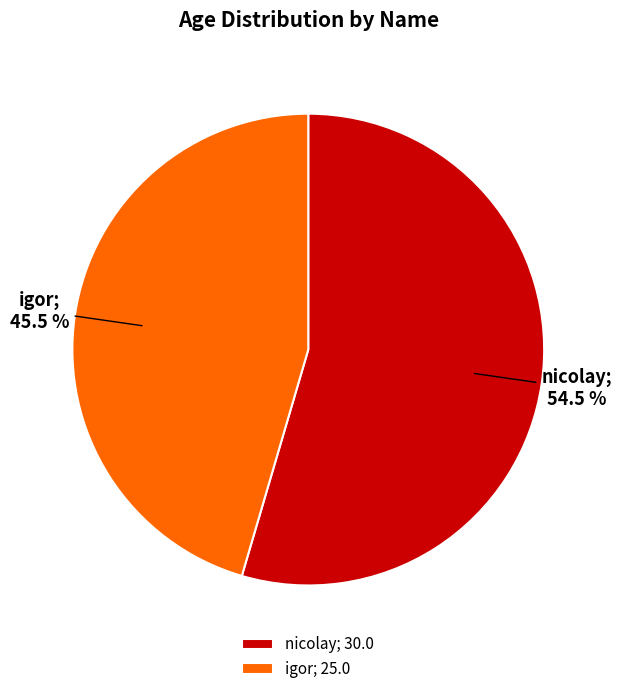

Which has a higher value, nicolay; 30.0 or igor; 25.0?

nicolay; 30.0